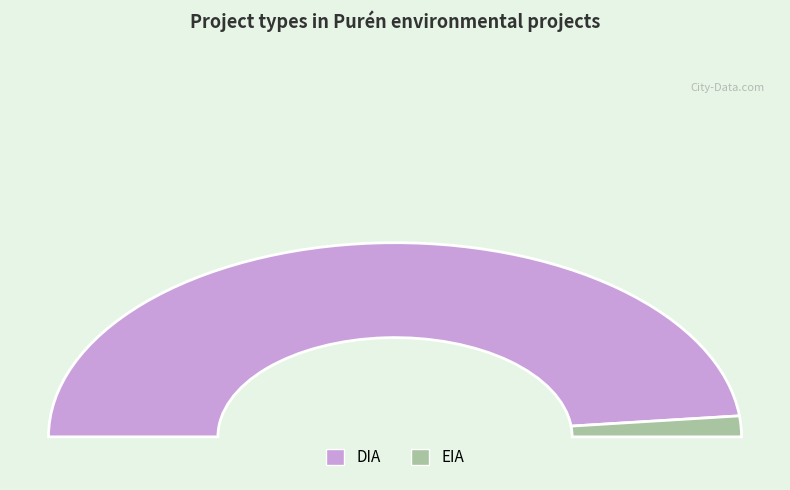

To the nearest percent, what is the average slice percentage?

50%